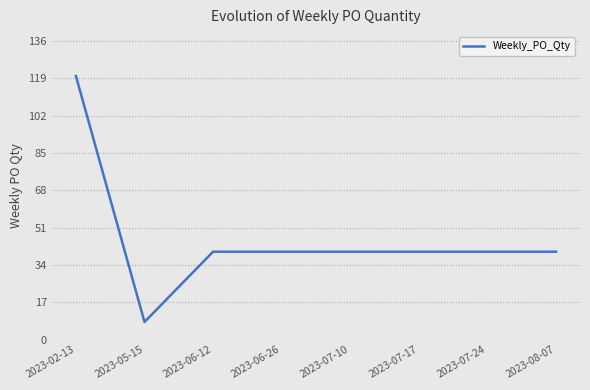

What is the maximum value shown in the chart?

120